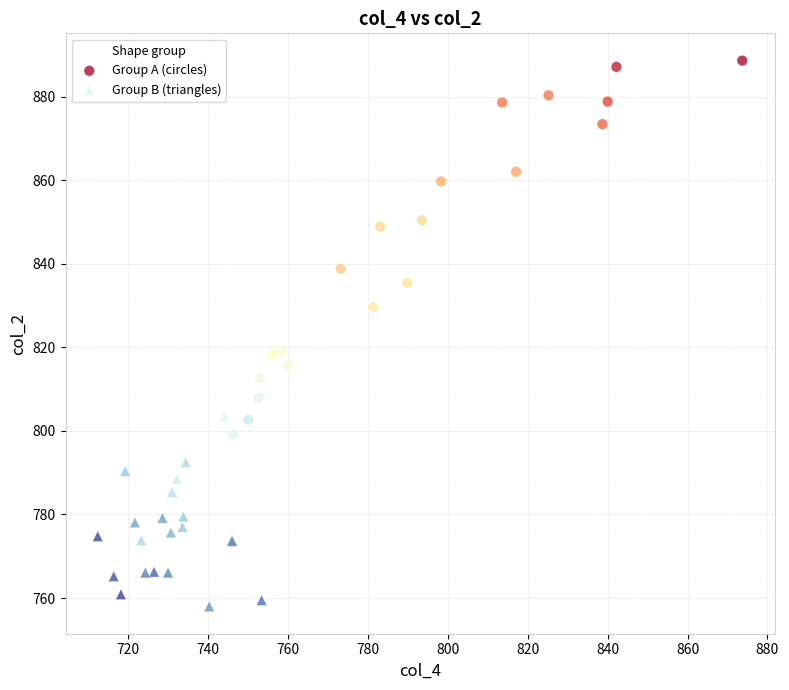

Which series has the largest Y range (max minus min)?

Group A (circles)